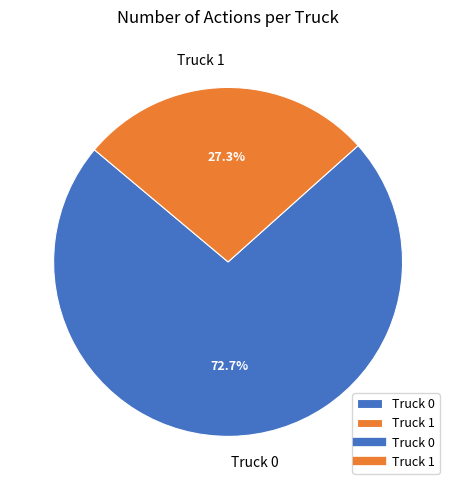

Is Truck 0 the majority of the pie?

Yes